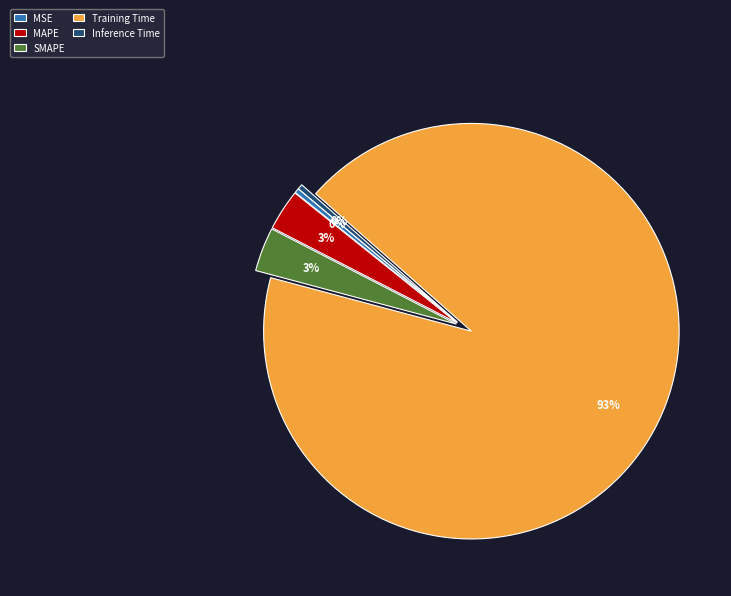

To the nearest percent, what is the average slice percentage?

20%